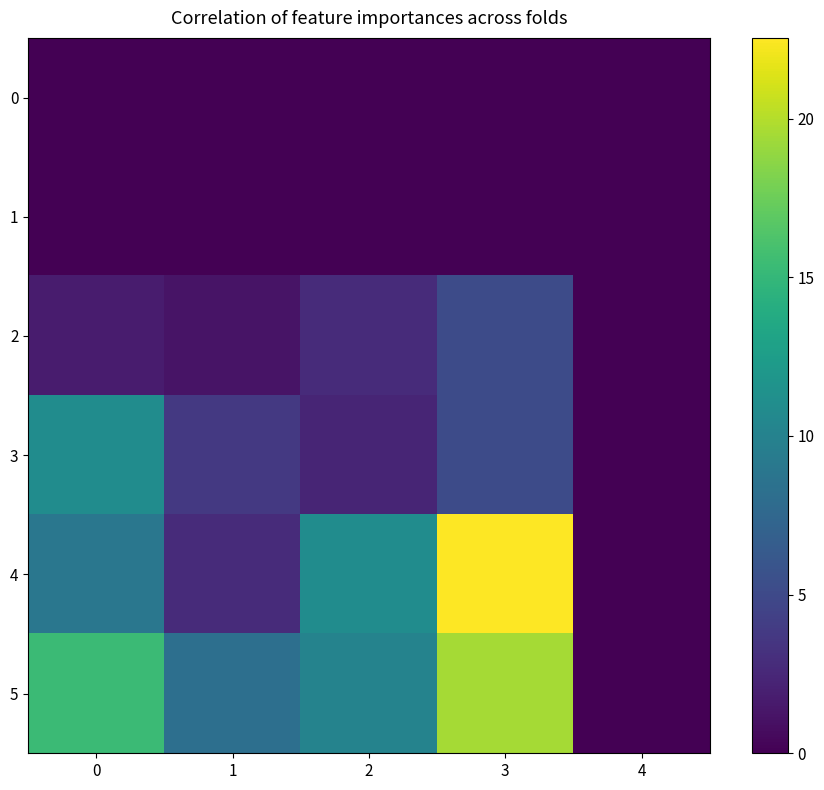

How many data points does each series have?

5